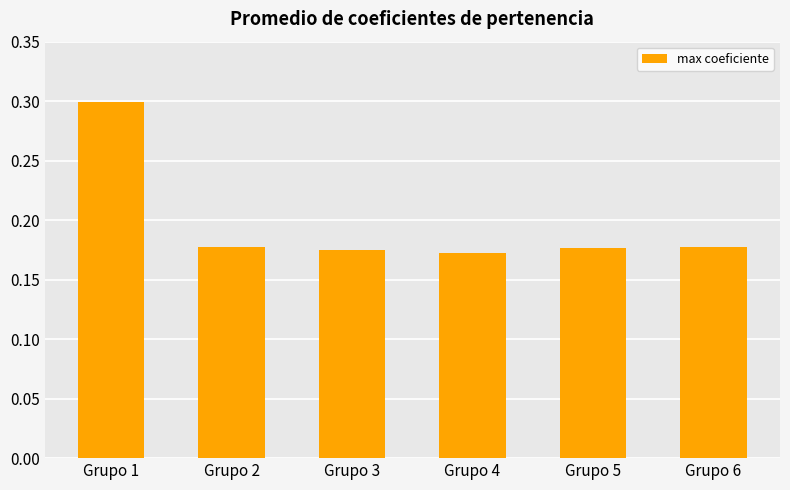

Read the value at Grupo 1.

0.3